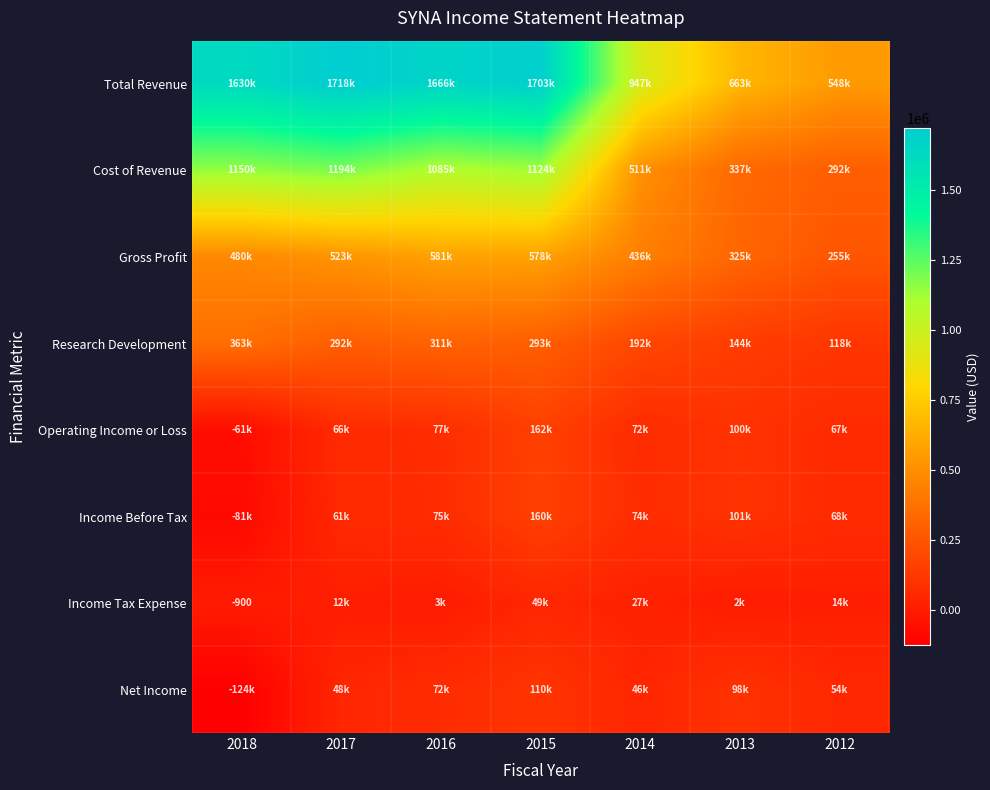

How many values in Net Income are above zero?

6